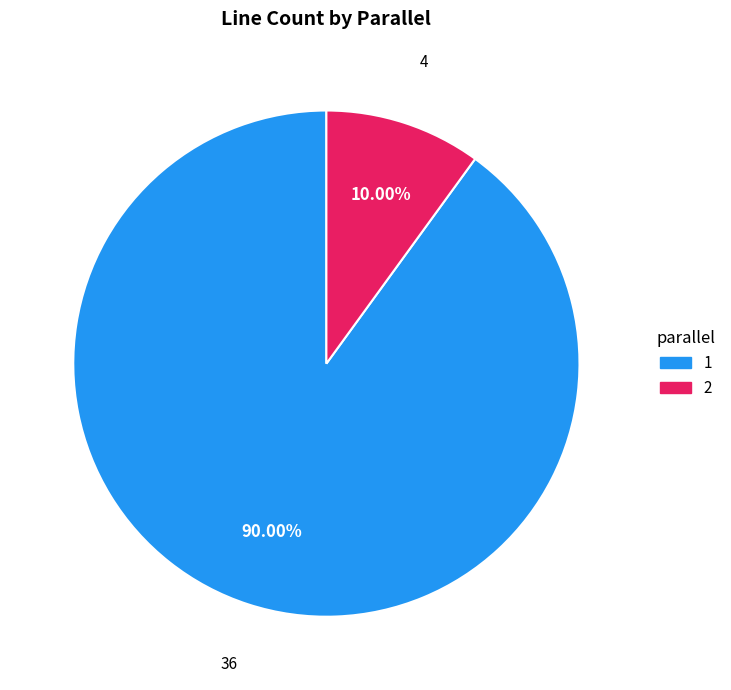

What is the smallest slice in the pie chart?

2